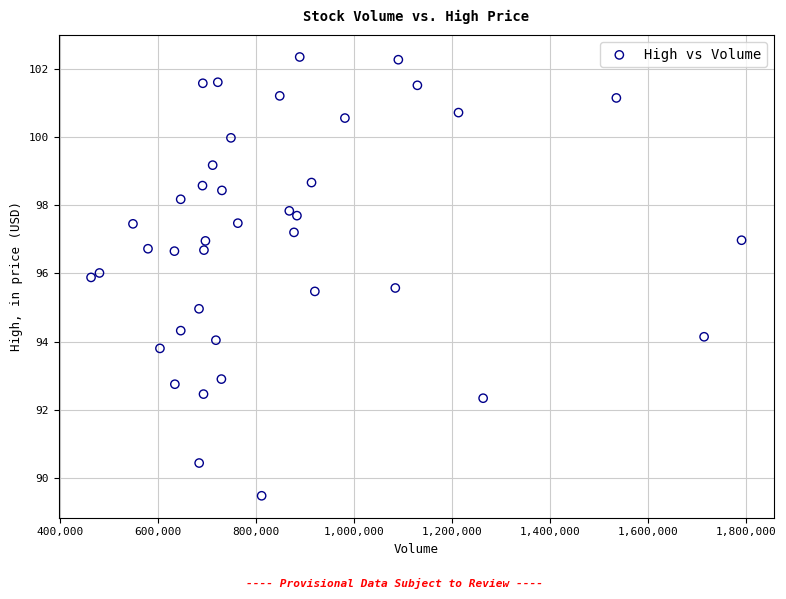

What is the range of Y values (max minus min)?

12.9